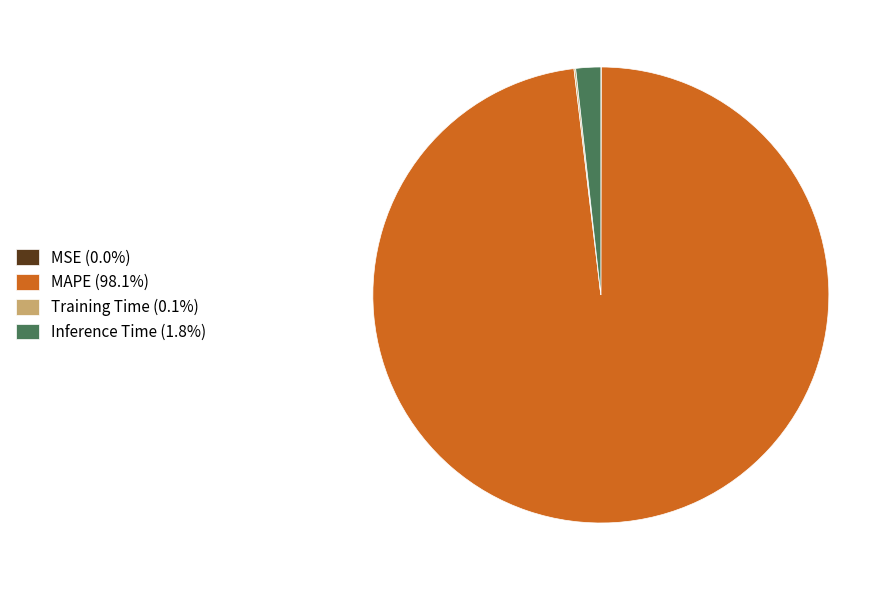

Is Inference Time (1.8%) the majority of the pie?

No